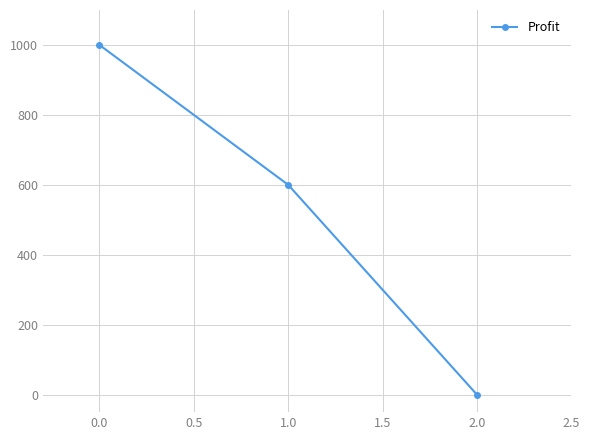

What is the ratio of the value at 0.0 to the value at 1.0?

1.7